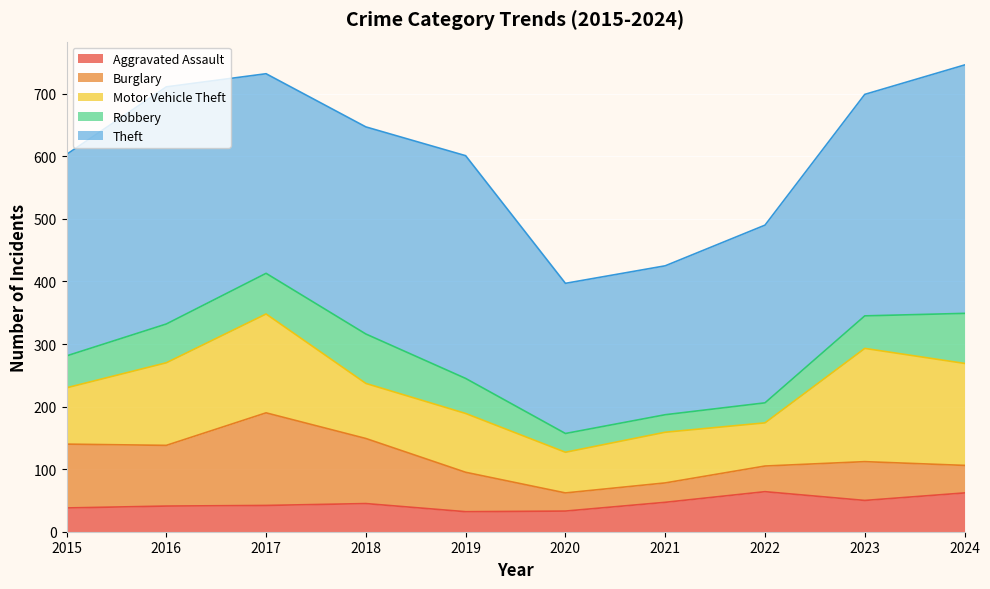

In Theft, how many points are lower than both neighbors (excluding endpoints)?

2